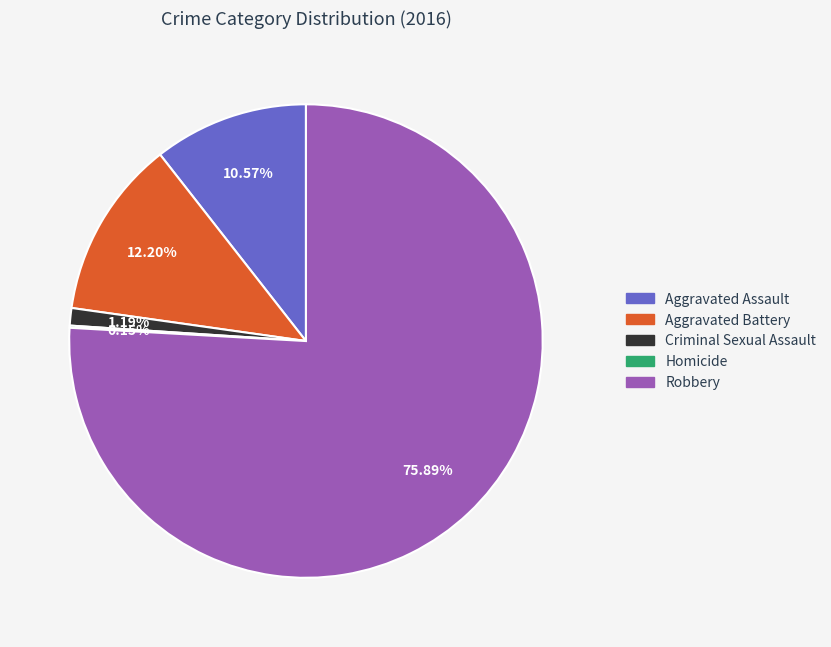

Is it true that Aggravated Battery is 12% of the pie?

True